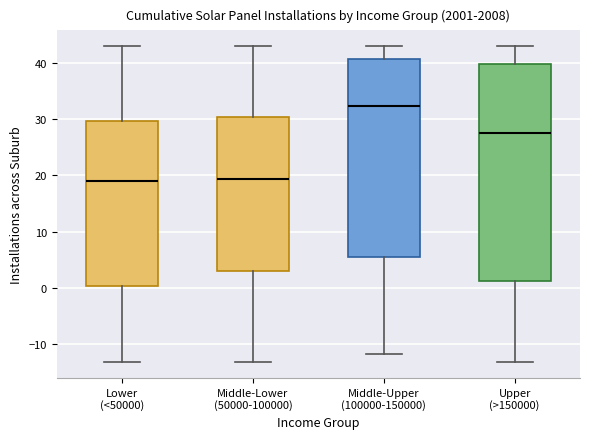

Reading left to right, read every box against the y-axis: the position of its median line, the range the box covers, and the ends of its whiskers. The values are not printed on the chart, so give them approximately, as read against the axis.

Lower (<50000): median 19, box 0 to 30, whiskers -13 to 43
Middle-Lower (50000-100000): median 19, box 3 to 30, whiskers -13 to 43
Middle-Upper (100000-150000): median 32, box 5 to 41, whiskers -12 to 43
Upper (>150000): median 28, box 1 to 40, whiskers -13 to 43